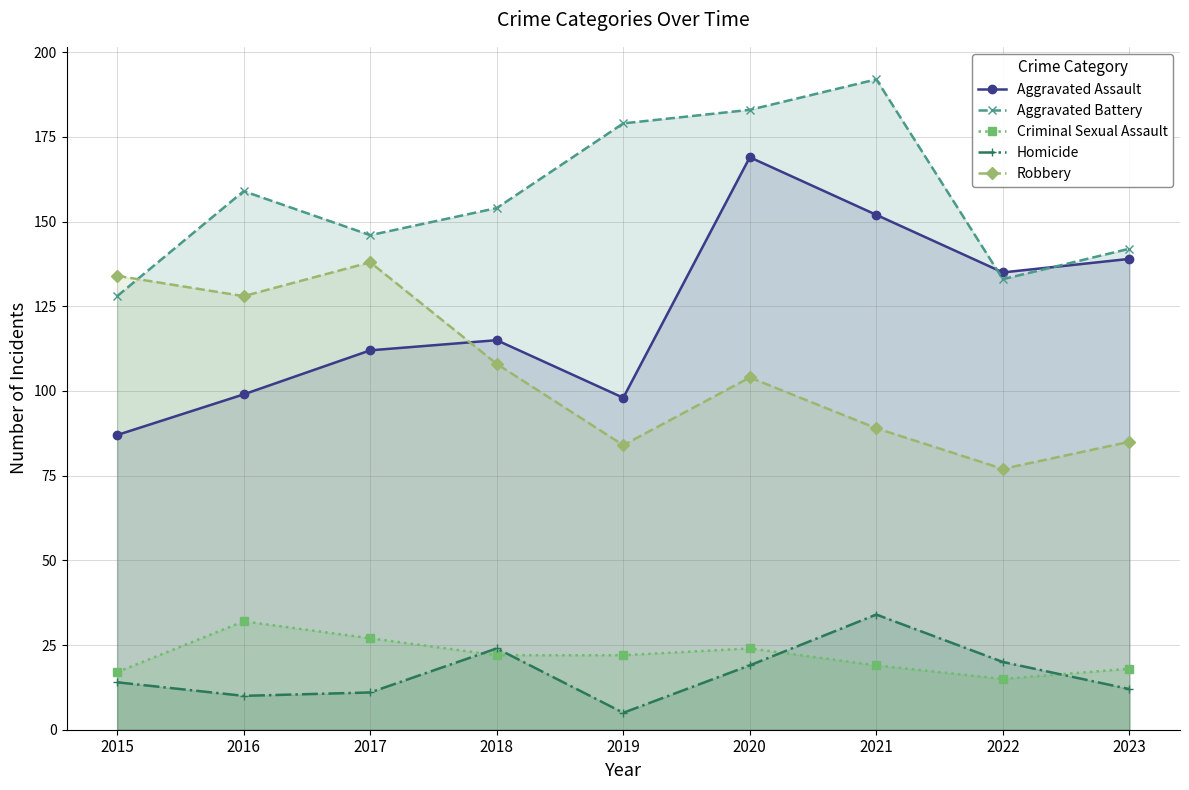

Where is Aggravated Assault nearest to the value 128?

2022